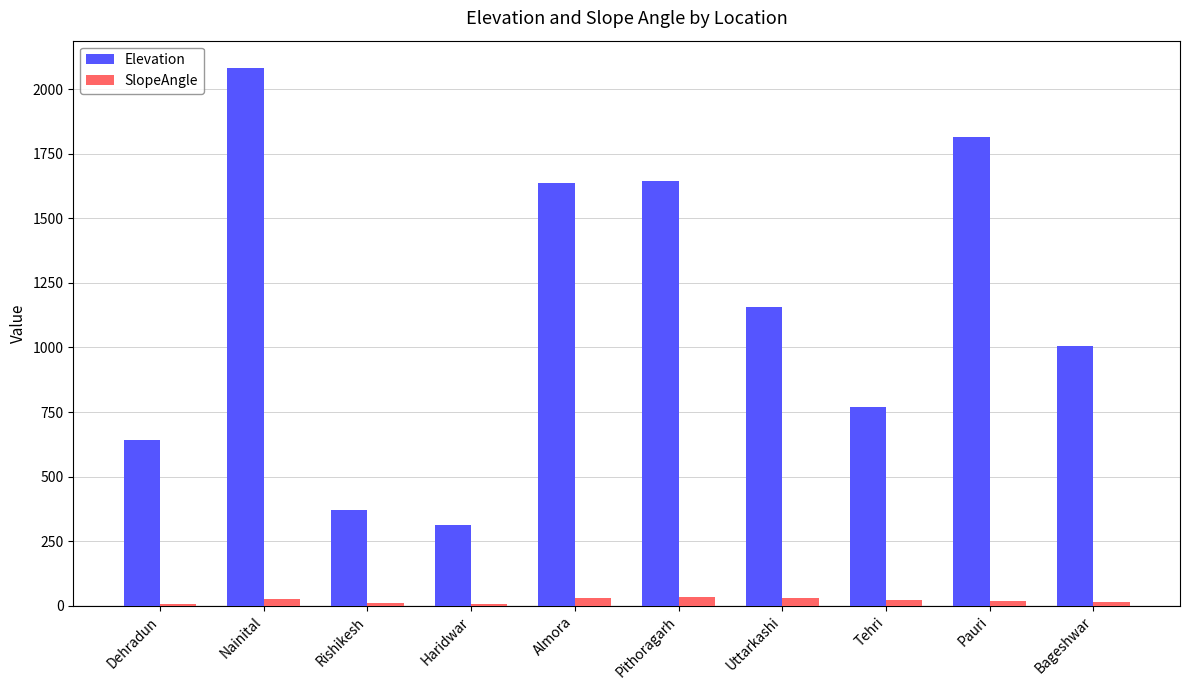

Which category has the highest value across all series?

Nainital